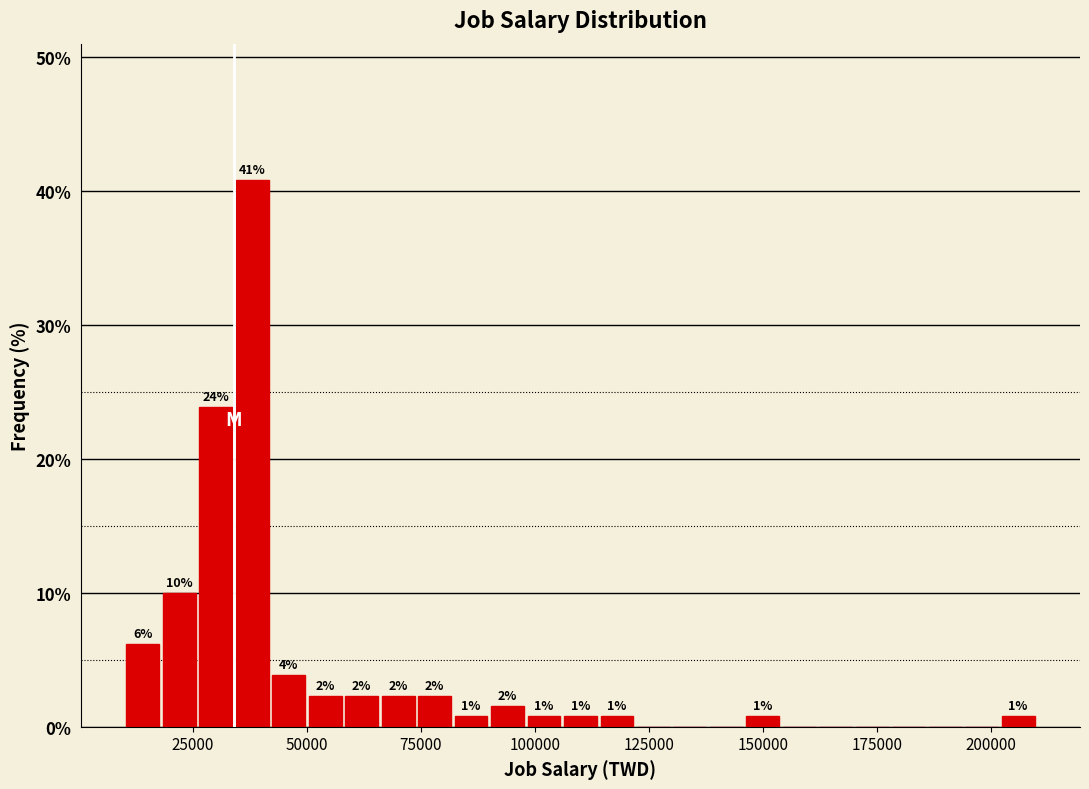

Read against the x-axis, roughly where is the centre of the tallest bar?

40000